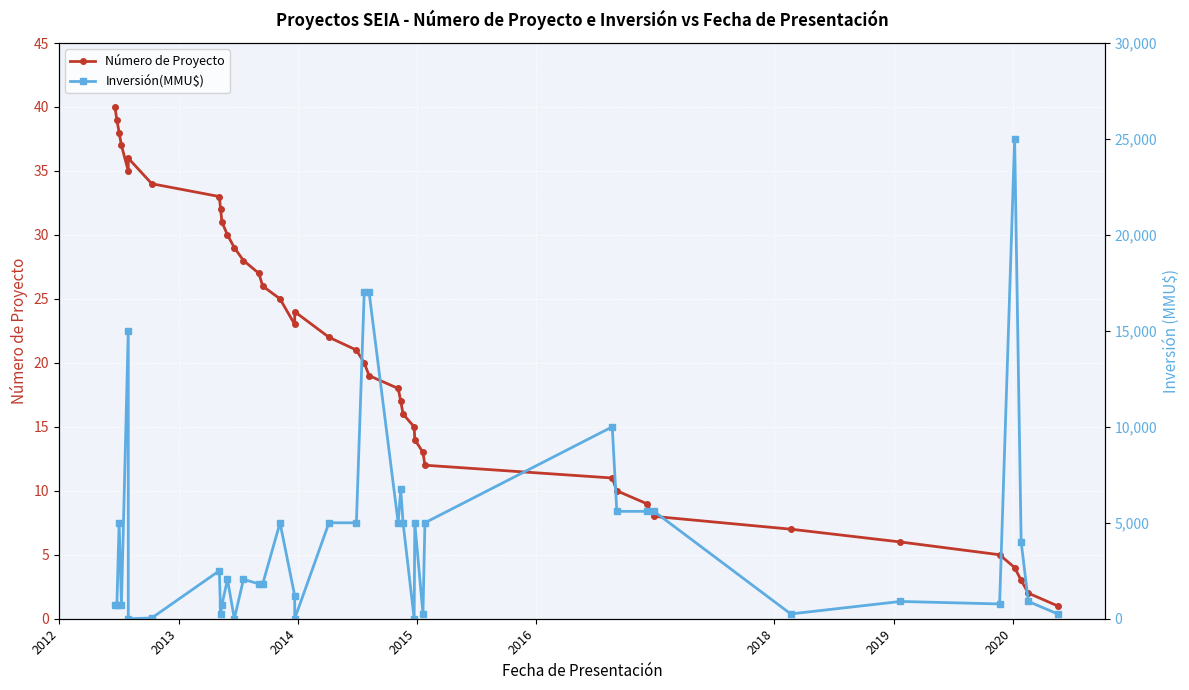

Which series changed the most between 2012 and 2018?

Inversión(MMU$)